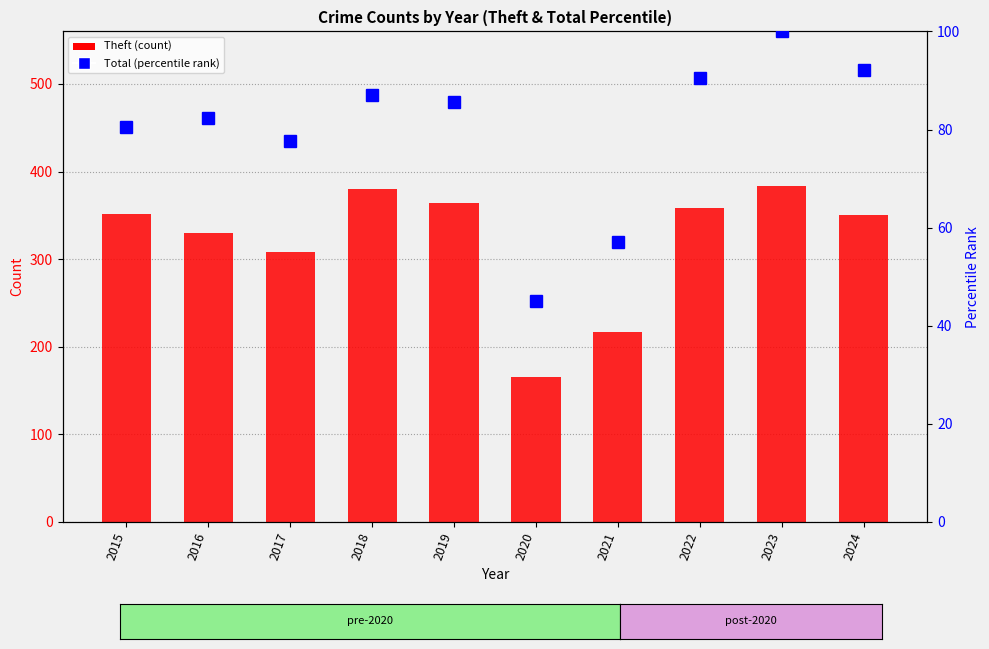

Which series has the largest range (max minus min)?

Theft (count)